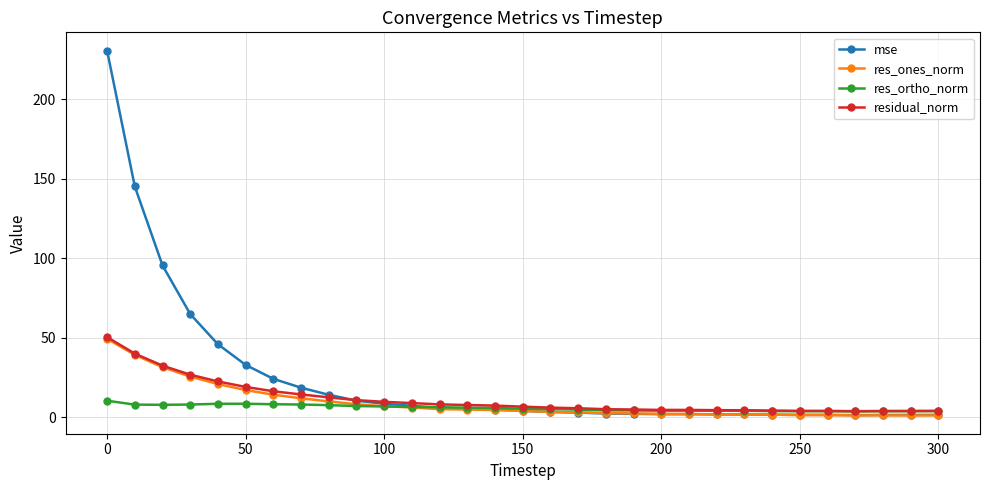

What is the difference between the maximum and minimum values in the res_ones_norm series?

48.3